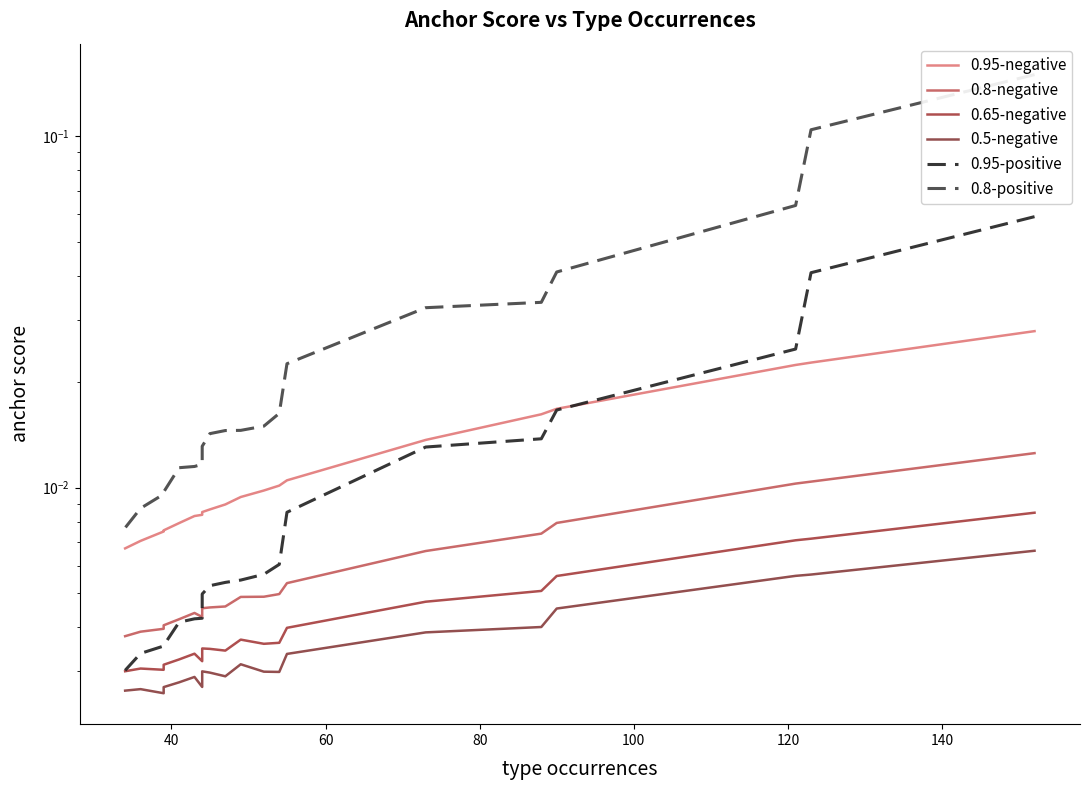

True or false: 0.5-negative and 0.95-negative cross at least once.

False